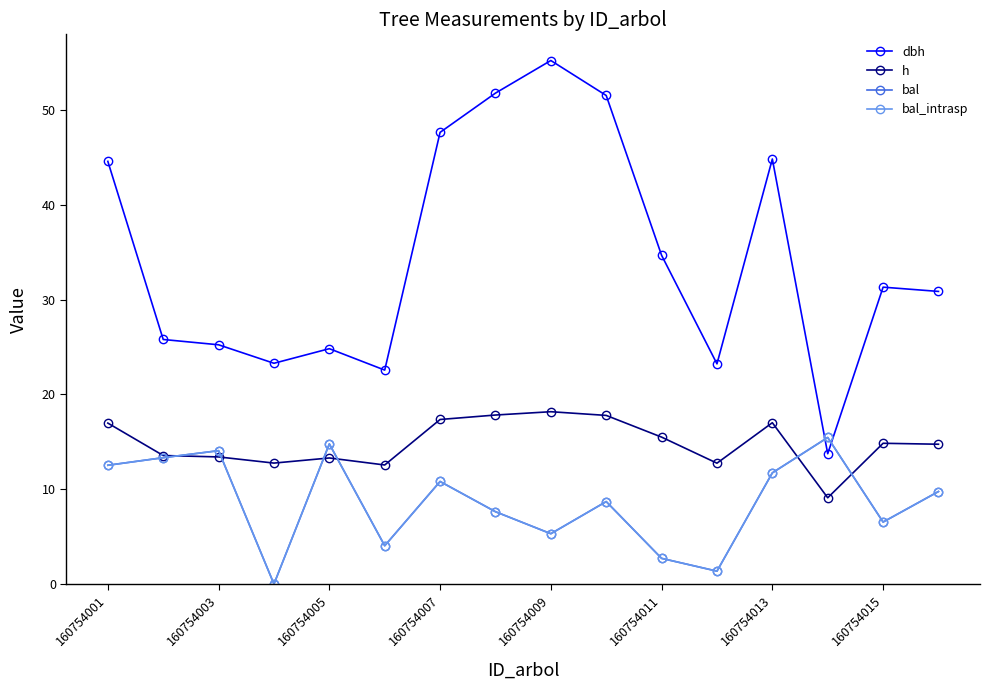

Is this an area chart (filled region under the line)?

No